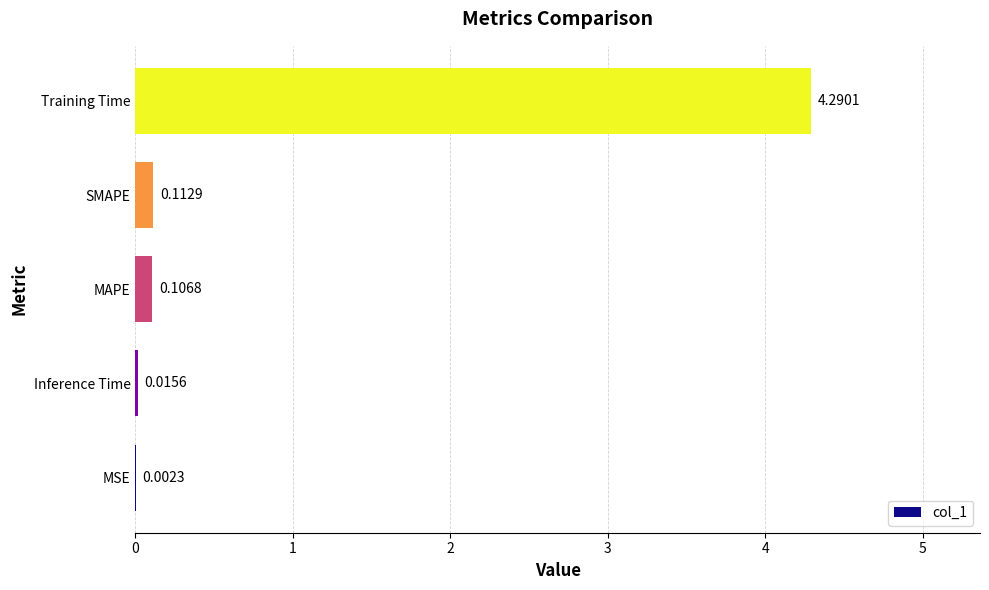

What is the sum of the values at MSE and Training Time?

4.3